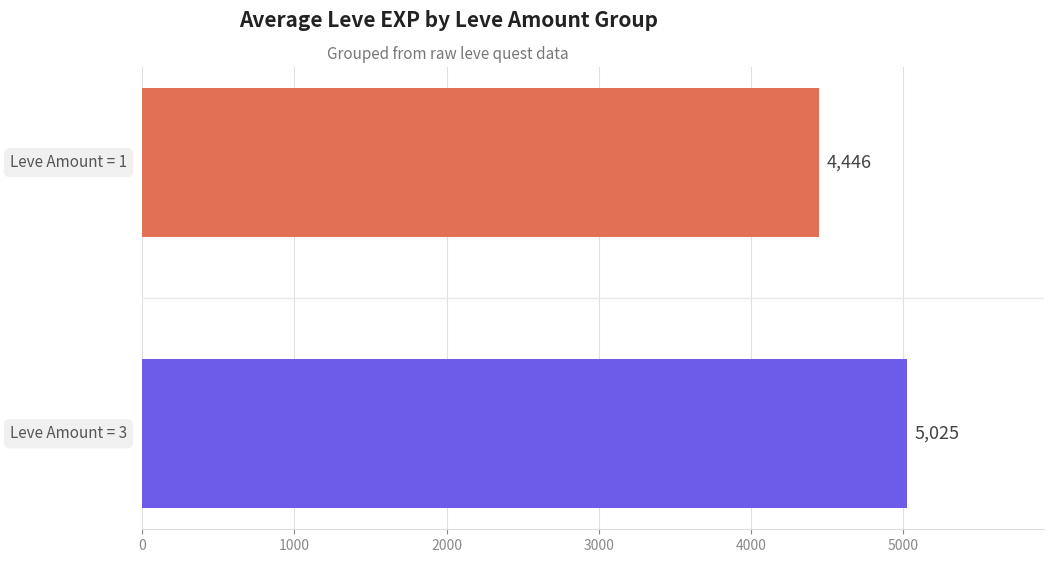

How many data points does each series have?

2